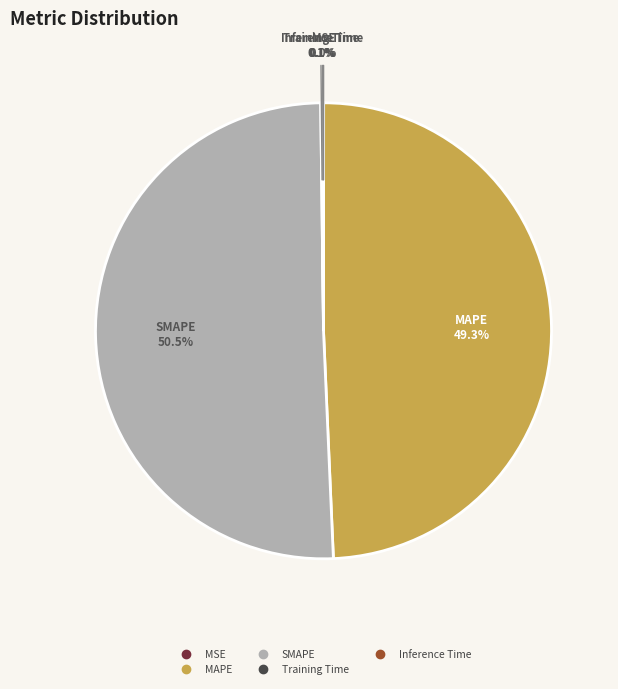

Which category has the biggest portion of the pie?

SMAPE